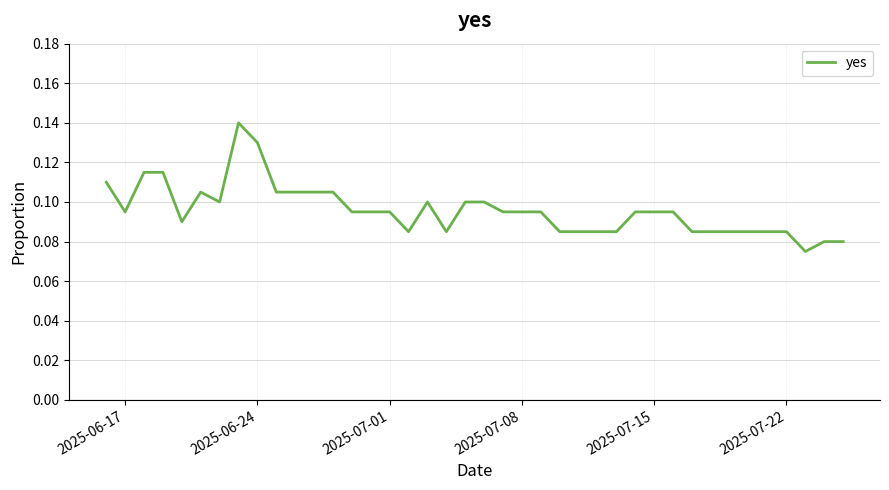

Does the chart display data point markers on the line(s)?

No